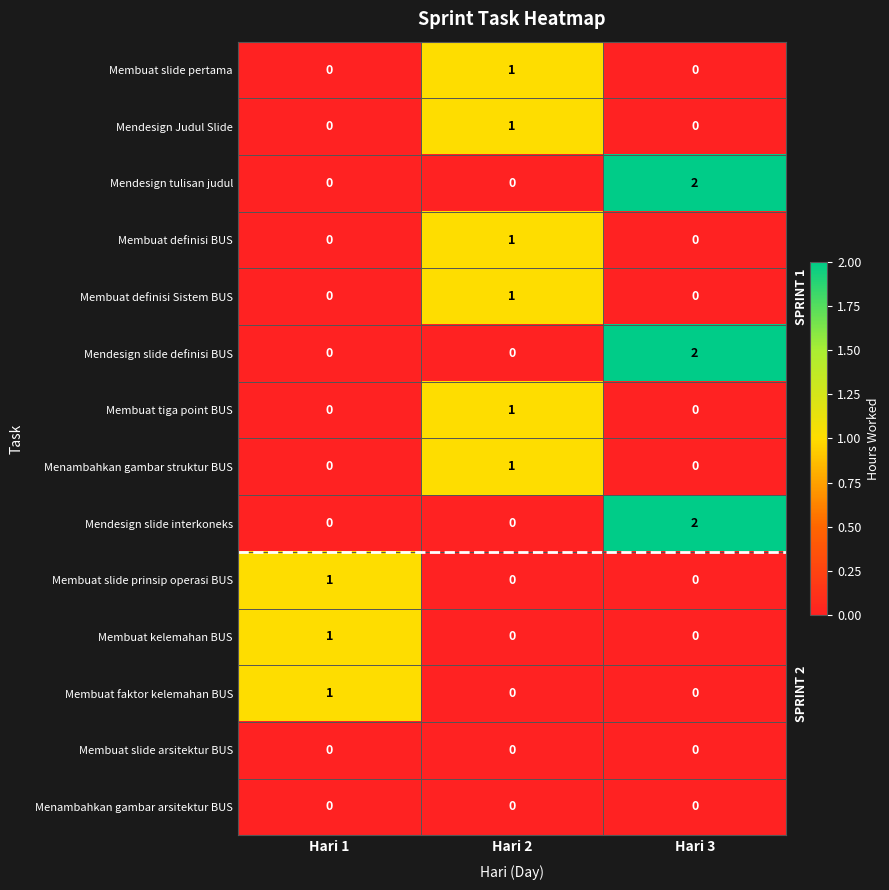

How many series are shown in this chart?

14